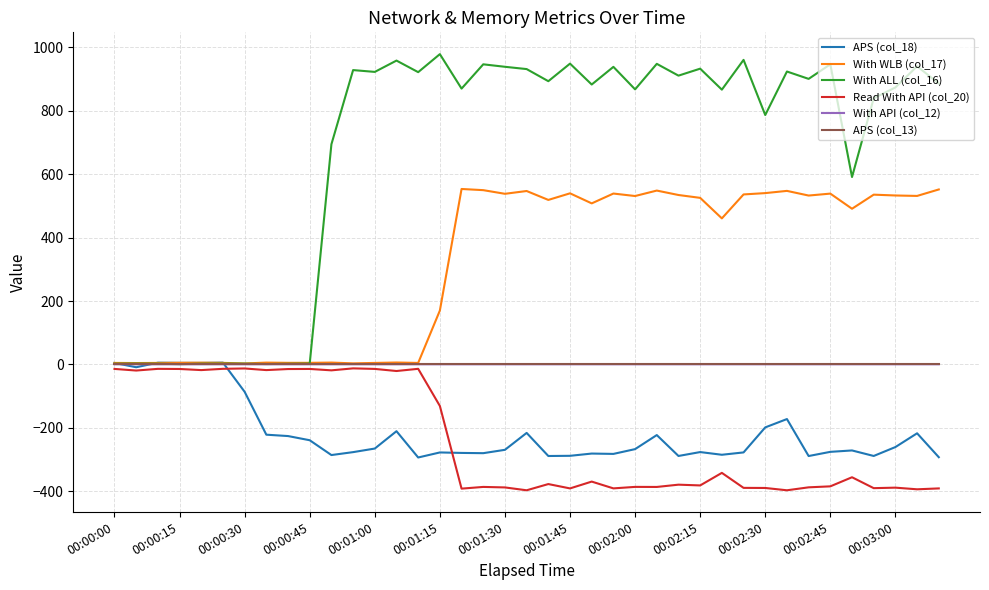

What is the maximum value shown in the chart?

978.6